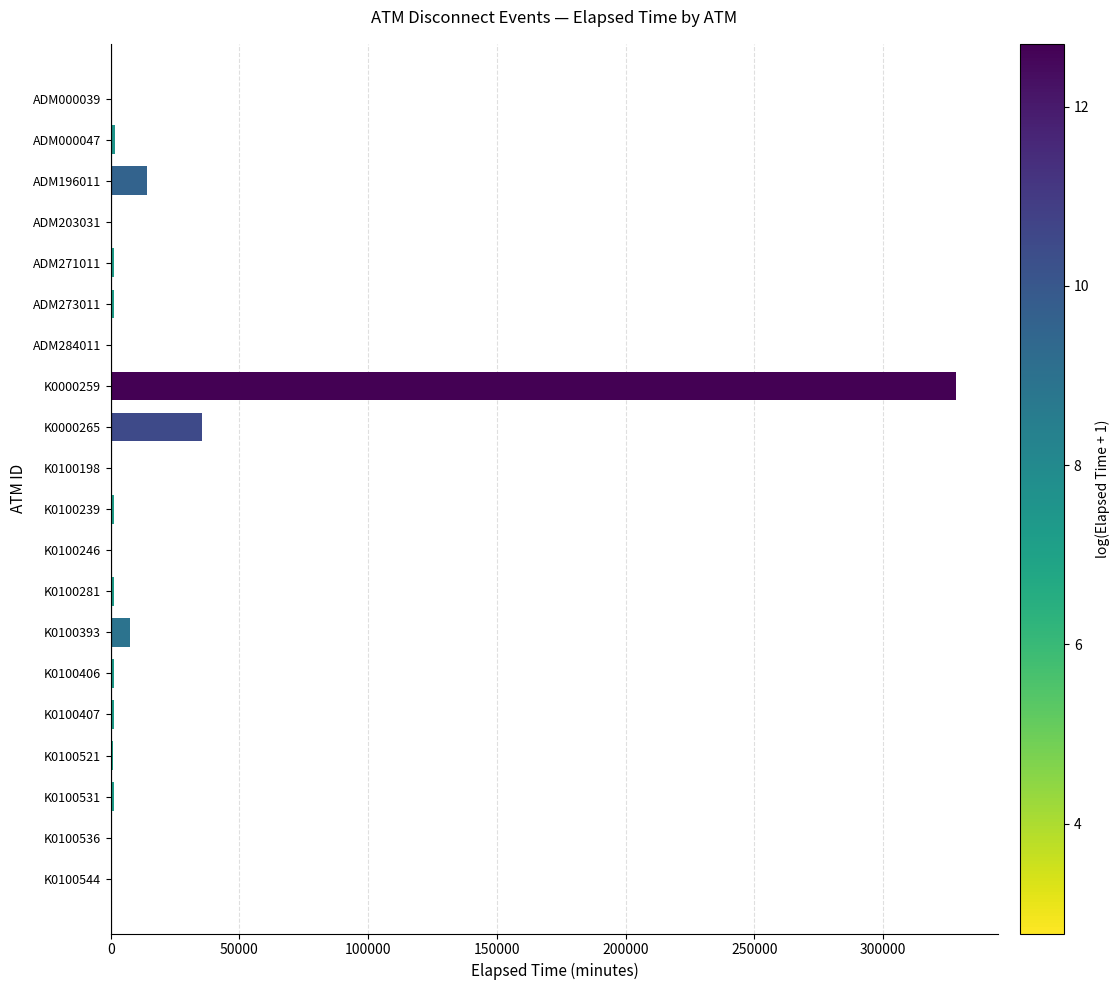

True or false: the data shows 31 at K0100198.

True